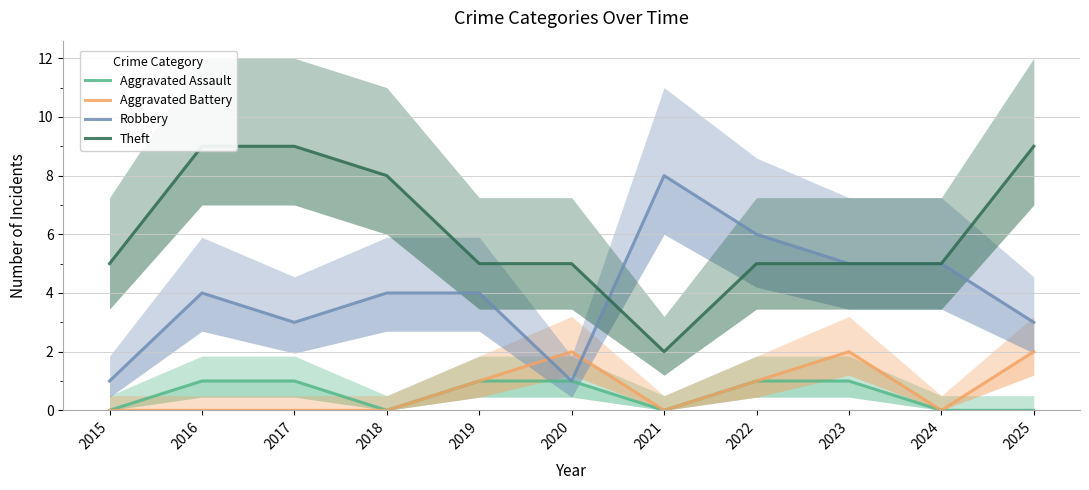

What is the sum of all Aggravated Battery values?

8